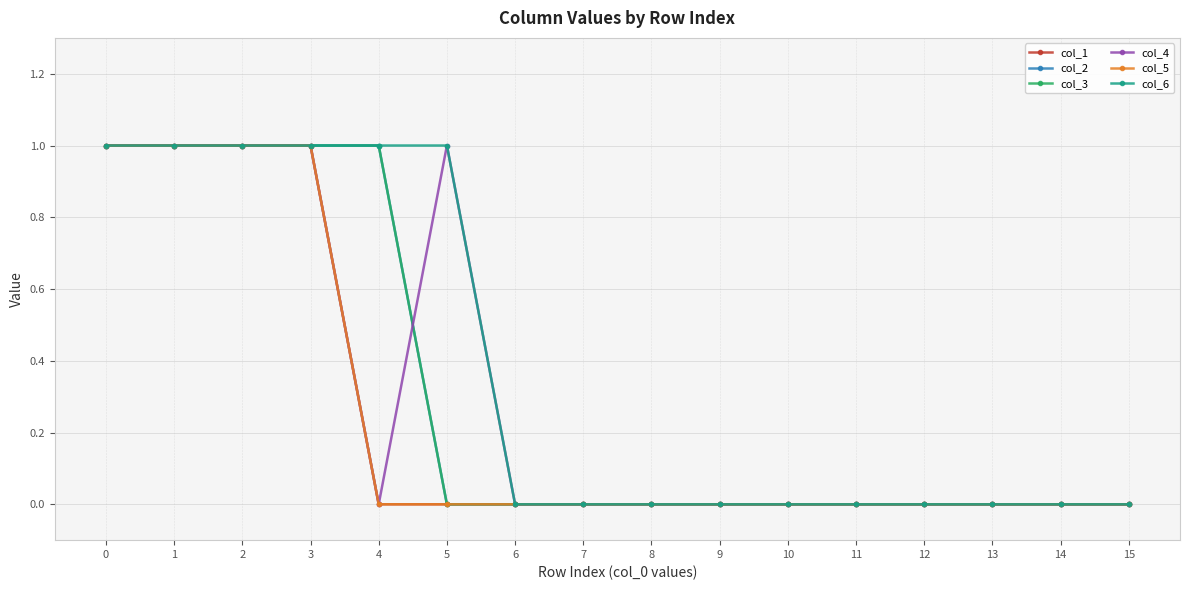

List the series in order of their peak value, lowest first.

col_1, col_2, col_3, col_4, col_5, col_6